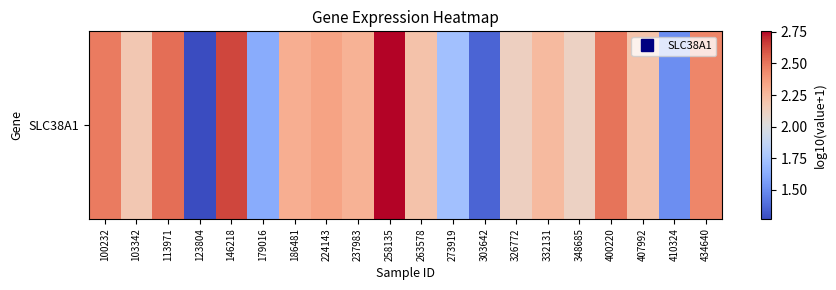

Where is the data nearest to the value 2?

348685